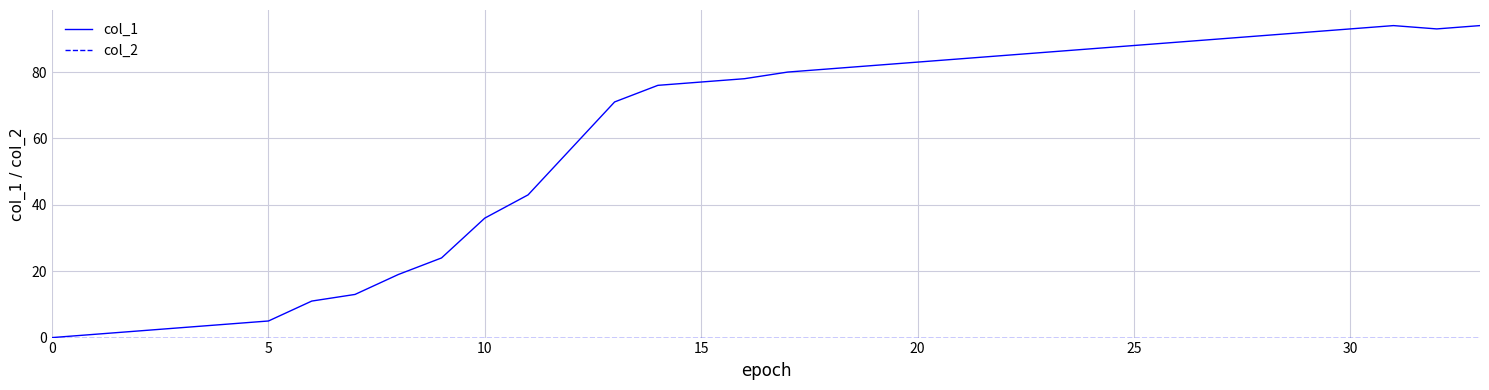

What is the average value of the col_1 series?

59